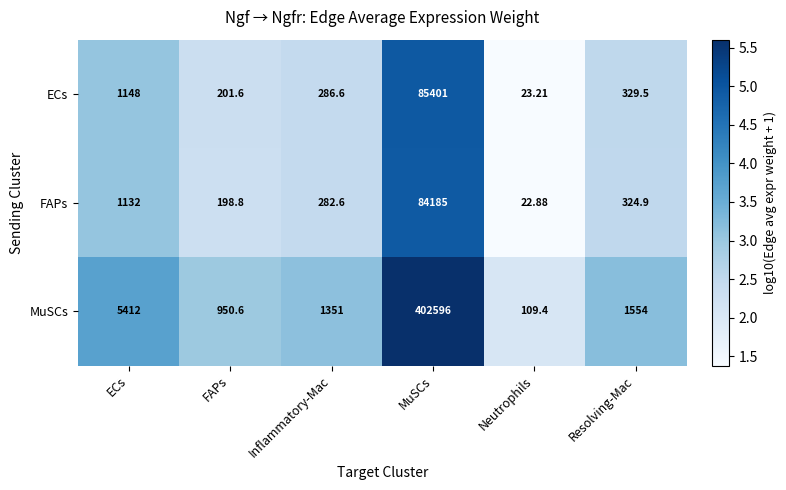

Is the value of FAPs at ECs greater than the value of MuSCs at ECs?

No